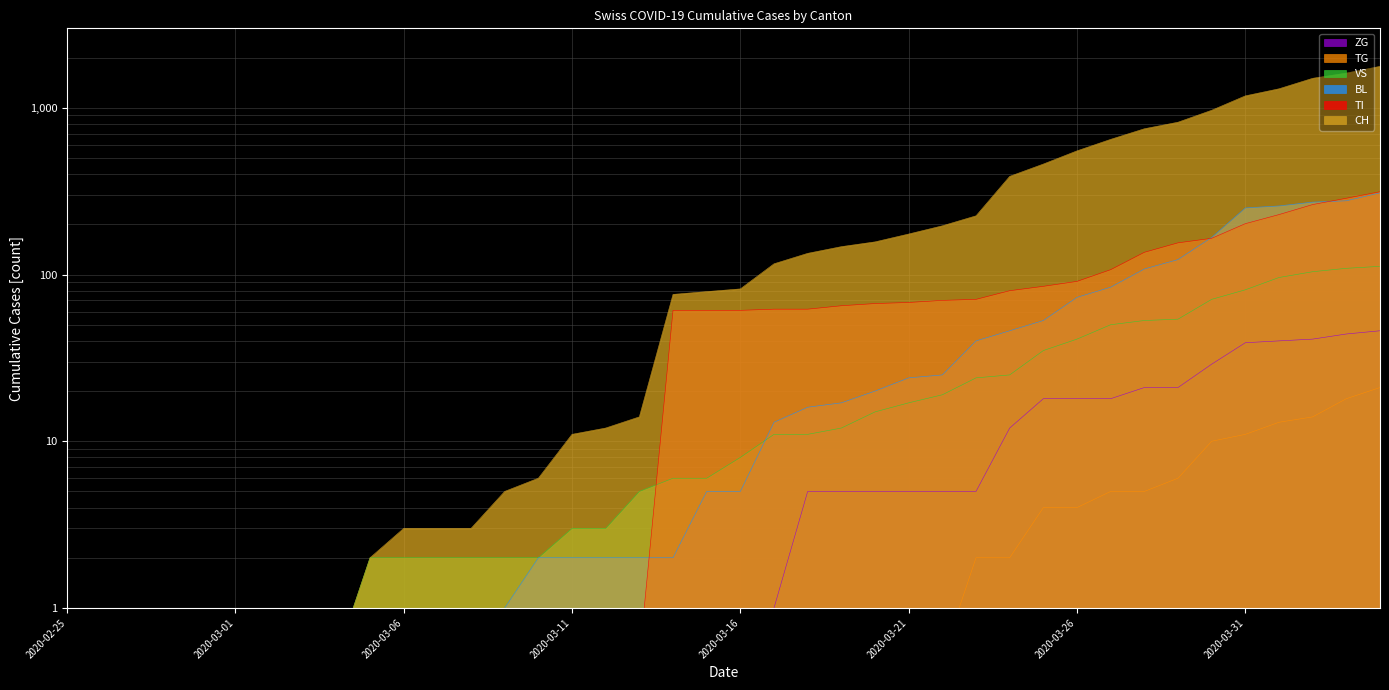

Reading left to right, transcribe all the data shown in this chart.

CH: 2020-02-25=0.5	2020-02-26=0.5	2020-02-27=0.5	2020-02-28=0.5	2020-02-29=0.5	2020-03-01=0.5	2020-03-02=0.5	2020-03-03=0.5	2020-03-04=0.5	2020-03-05=2.0	2020-03-06=3.0	2020-03-07=3.0	2020-03-08=3.0	2020-03-09=5.0	2020-03-10=6.0	2020-03-11=11.0	2020-03-12=12.0	2020-03-13=14.0	2020-03-14=76.0	2020-03-15=79.0	2020-03-16=82.0	2020-03-17=116.0	2020-03-18=134.0	2020-03-19=147.0	2020-03-20=157.0	2020-03-21=175.0	2020-03-22=196.0	2020-03-23=225.0	2020-03-24=388.0	2020-03-25=460.0	2020-03-26=552.0	2020-03-27=647.0	2020-03-28=749.0	2020-03-29=820.0	2020-03-30=967.0	2020-03-31=1180.0	2020-04-01=1301.0	2020-04-02=1504.0	2020-04-03=1617.0	2020-04-04=1774.0
BL: 2020-02-25=0.5	2020-02-26=0.5	2020-02-27=0.5	2020-02-28=0.5	2020-02-29=0.5	2020-03-01=0.5	2020-03-02=0.5	2020-03-03=0.5	2020-03-04=0.5	2020-03-05=0.5	2020-03-06=0.5	2020-03-07=0.5	2020-03-08=0.5	2020-03-09=1.0	2020-03-10=2.0	2020-03-11=2.0	2020-03-12=2.0	2020-03-13=2.0	2020-03-14=2.0	2020-03-15=5.0	2020-03-16=5.0	2020-03-17=13.0	2020-03-18=16.0	2020-03-19=17.0	2020-03-20=20.0	2020-03-21=24.0	2020-03-22=25.0	2020-03-23=40.0	2020-03-24=46.0	2020-03-25=53.0	2020-03-26=73.0	2020-03-27=84.0	2020-03-28=108.0	2020-03-29=123.0	2020-03-30=167.0	2020-03-31=251.0	2020-04-01=258.0	2020-04-02=272.0	2020-04-03=277.0	2020-04-04=309.0
VS: 2020-02-25=0.5	2020-02-26=0.5	2020-02-27=0.5	2020-02-28=0.5	2020-02-29=0.5	2020-03-01=0.5	2020-03-02=0.5	2020-03-03=0.5	2020-03-04=0.5	2020-03-05=2.0	2020-03-06=2.0	2020-03-07=2.0	2020-03-08=2.0	2020-03-09=2.0	2020-03-10=2.0	2020-03-11=3.0	2020-03-12=3.0	2020-03-13=5.0	2020-03-14=6.0	2020-03-15=6.0	2020-03-16=8.0	2020-03-17=11.0	2020-03-18=11.0	2020-03-19=12.0	2020-03-20=15.0	2020-03-21=17.0	2020-03-22=19.0	2020-03-23=24.0	2020-03-24=25.0	2020-03-25=35.0	2020-03-26=41.0	2020-03-27=50.0	2020-03-28=53.0	2020-03-29=54.0	2020-03-30=71.0	2020-03-31=81.0	2020-04-01=96.0	2020-04-02=104.0	2020-04-03=109.0	2020-04-04=112.0
ZG: 2020-02-25=0.5	2020-02-26=0.5	2020-02-27=0.5	2020-02-28=0.5	2020-02-29=0.5	2020-03-01=0.5	2020-03-02=0.5	2020-03-03=0.5	2020-03-04=0.5	2020-03-05=0.5	2020-03-06=0.5	2020-03-07=0.5	2020-03-08=0.5	2020-03-09=0.5	2020-03-10=0.5	2020-03-11=0.5	2020-03-12=0.5	2020-03-13=0.5	2020-03-14=0.5	2020-03-15=0.5	2020-03-16=0.5	2020-03-17=1.0	2020-03-18=5.0	2020-03-19=5.0	2020-03-20=5.0	2020-03-21=5.0	2020-03-22=5.0	2020-03-23=5.0	2020-03-24=12.0	2020-03-25=18.0	2020-03-26=18.0	2020-03-27=18.0	2020-03-28=21.0	2020-03-29=21.0	2020-03-30=29.0	2020-03-31=39.0	2020-04-01=40.0	2020-04-02=41.0	2020-04-03=44.0	2020-04-04=46.0
TI: 2020-02-25=0.5	2020-02-26=0.5	2020-02-27=0.5	2020-02-28=0.5	2020-02-29=0.5	2020-03-01=0.5	2020-03-02=0.5	2020-03-03=0.5	2020-03-04=0.5	2020-03-05=0.5	2020-03-06=0.5	2020-03-07=0.5	2020-03-08=0.5	2020-03-09=0.5	2020-03-10=0.5	2020-03-11=0.5	2020-03-12=0.5	2020-03-13=0.5	2020-03-14=61.0	2020-03-15=61.0	2020-03-16=61.0	2020-03-17=62.0	2020-03-18=62.0	2020-03-19=65.0	2020-03-20=67.0	2020-03-21=68.0	2020-03-22=70.0	2020-03-23=71.0	2020-03-24=80.0	2020-03-25=85.0	2020-03-26=91.0	2020-03-27=107.0	2020-03-28=136.0	2020-03-29=155.0	2020-03-30=165.0	2020-03-31=202.0	2020-04-01=229.0	2020-04-02=263.0	2020-04-03=287.0	2020-04-04=314.0
TG: 2020-02-25=0.5	2020-02-26=0.5	2020-02-27=0.5	2020-02-28=0.5	2020-02-29=0.5	2020-03-01=0.5	2020-03-02=0.5	2020-03-03=0.5	2020-03-04=0.5	2020-03-05=0.5	2020-03-06=0.5	2020-03-07=0.5	2020-03-08=0.5	2020-03-09=0.5	2020-03-10=0.5	2020-03-11=0.5	2020-03-12=0.5	2020-03-13=0.5	2020-03-14=0.5	2020-03-15=0.5	2020-03-16=0.5	2020-03-17=0.5	2020-03-18=0.5	2020-03-19=0.5	2020-03-20=0.5	2020-03-21=0.5	2020-03-22=0.5	2020-03-23=2.0	2020-03-24=2.0	2020-03-25=4.0	2020-03-26=4.0	2020-03-27=5.0	2020-03-28=5.0	2020-03-29=6.0	2020-03-30=10.0	2020-03-31=11.0	2020-04-01=13.0	2020-04-02=14.0	2020-04-03=18.0	2020-04-04=21.0